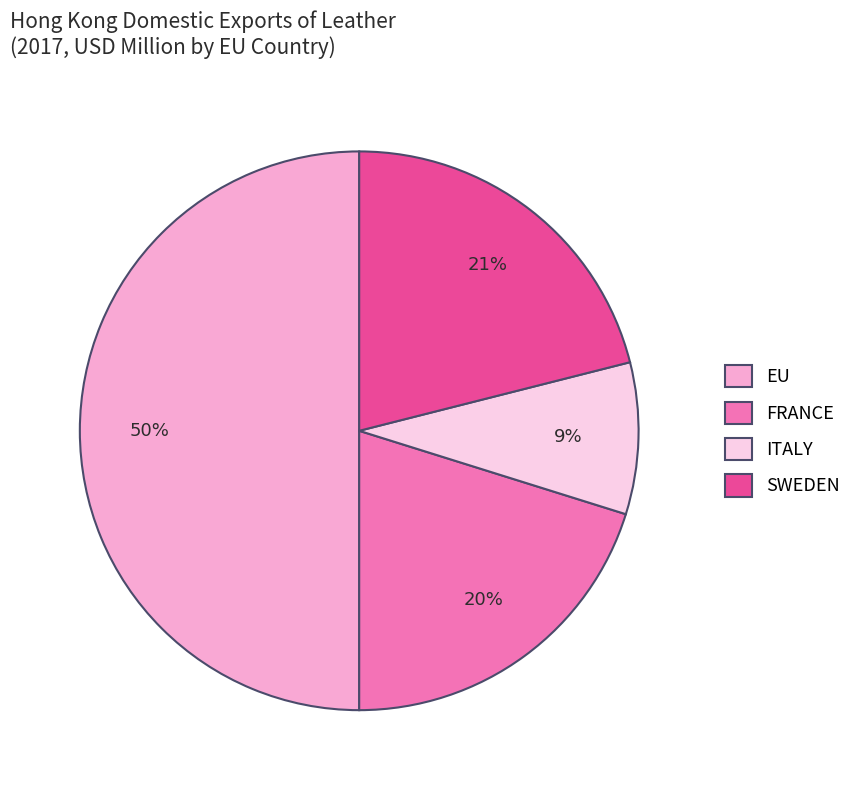

Rank the categories by value from lowest to highest.

ITALY, FRANCE, SWEDEN, EU